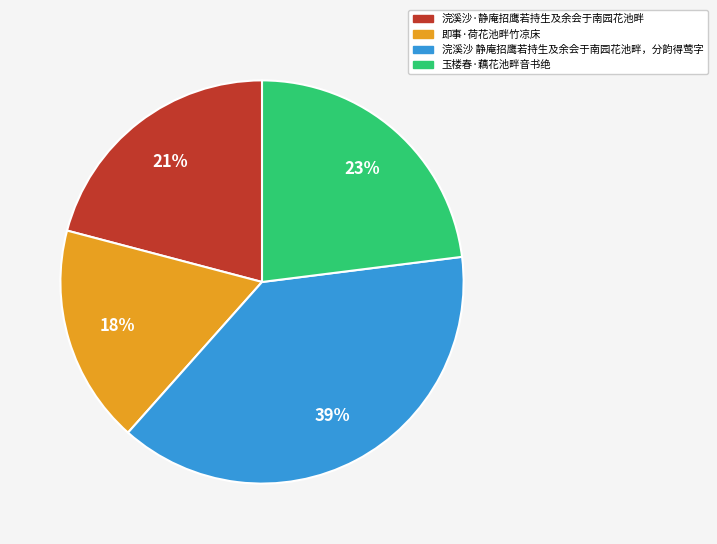

True or false: 浣溪沙·静庵招鹰若持生及余会于南园花池畔 accounts for 35% of the total.

False